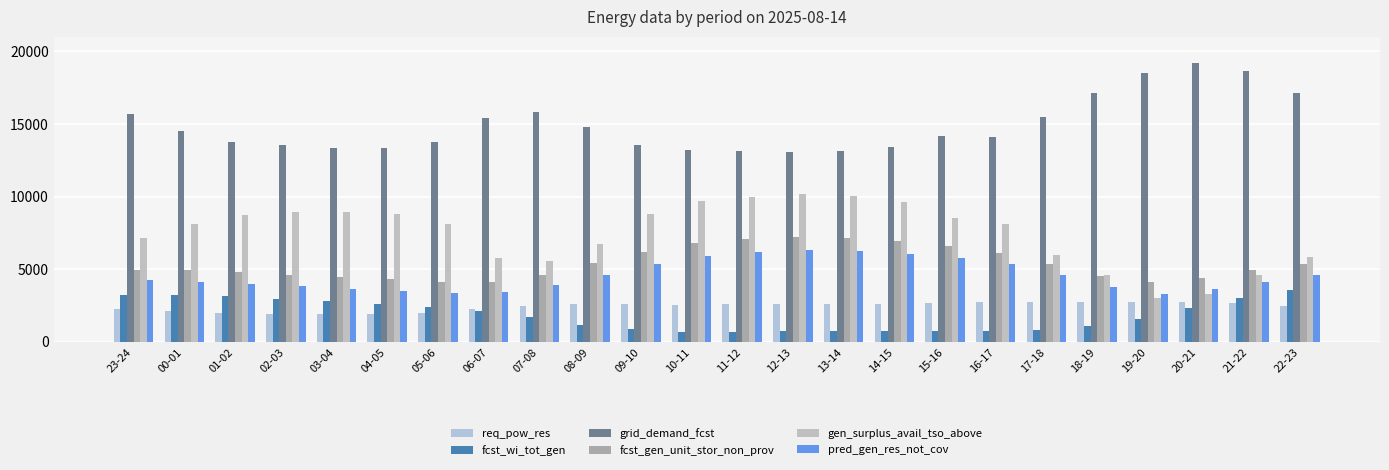

What is the difference between the maximum and minimum values in the req_pow_res series?

837